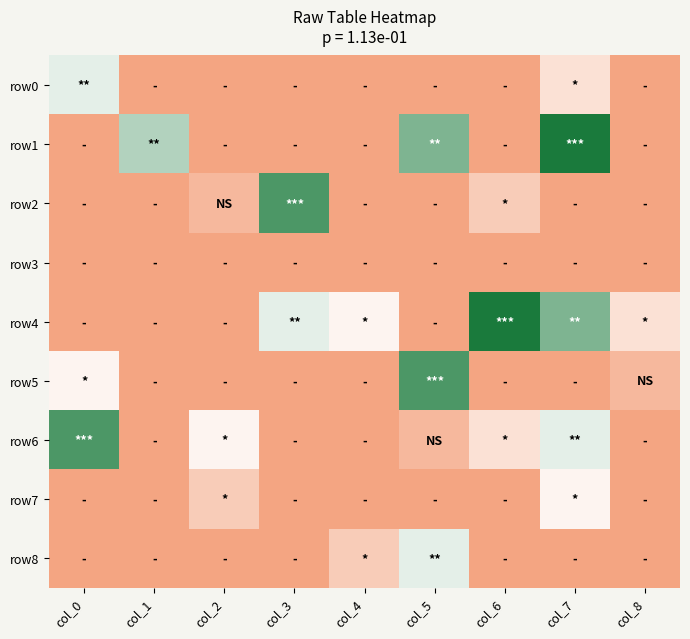

How many categories are shown in the chart?

9